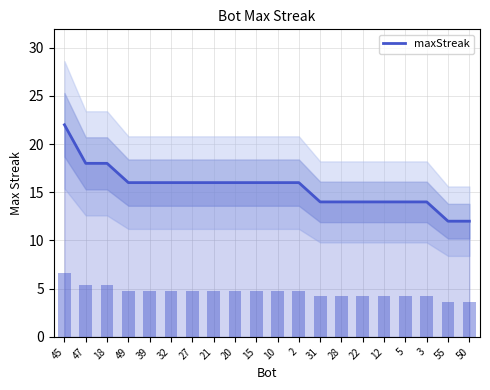

Does the chart contain any negative values?

No